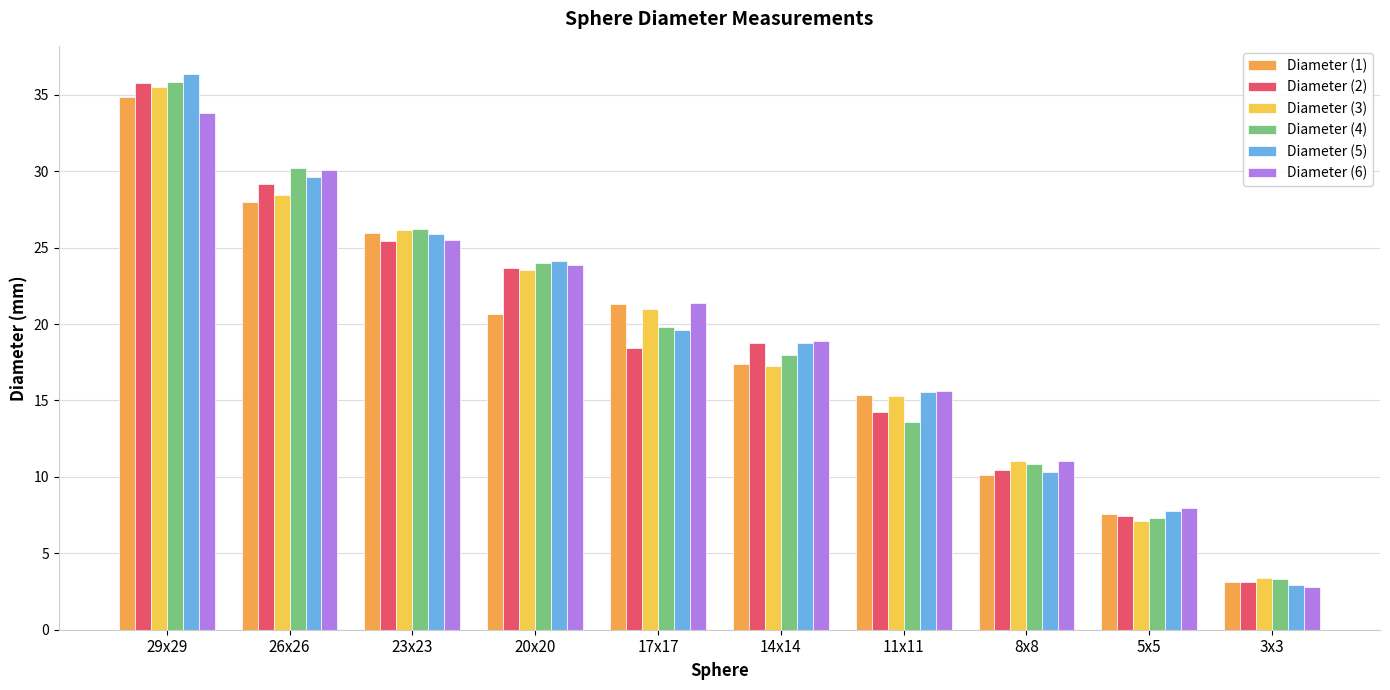

How many bars are there in each group?

6